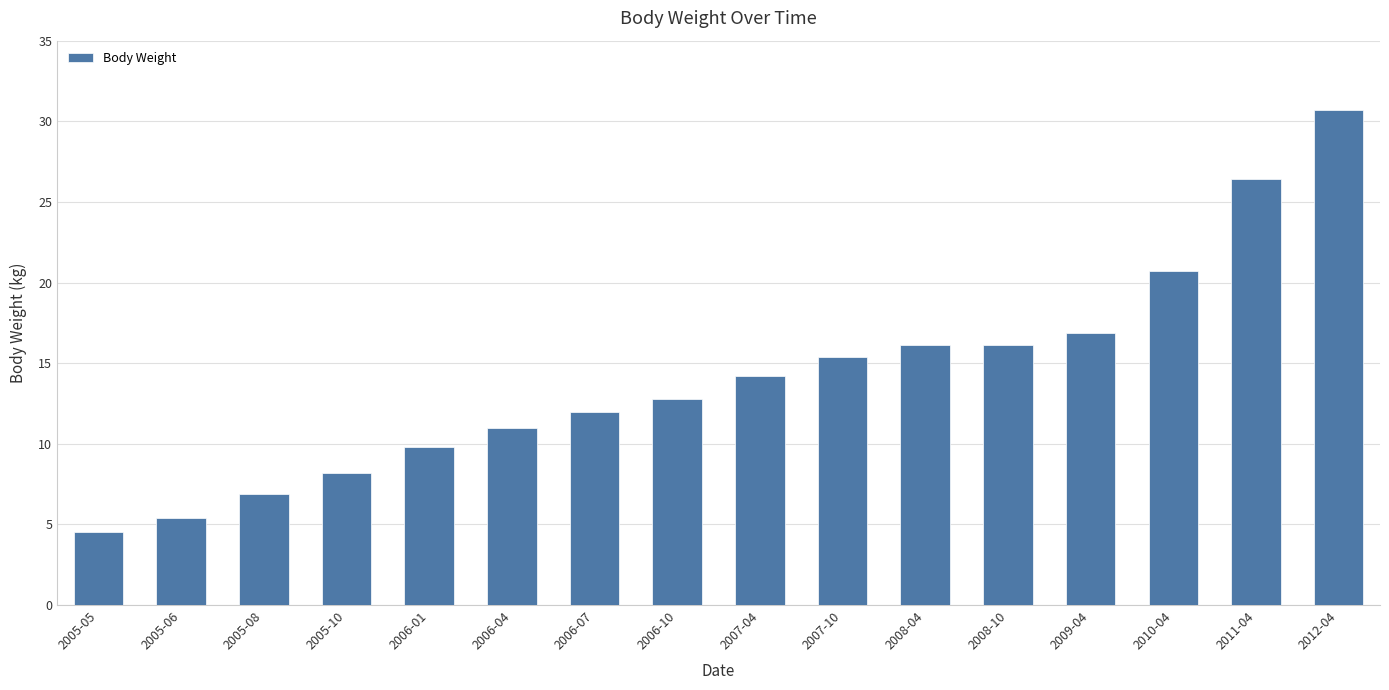

True or false: the data shows 6.9 at 2005-08.

True